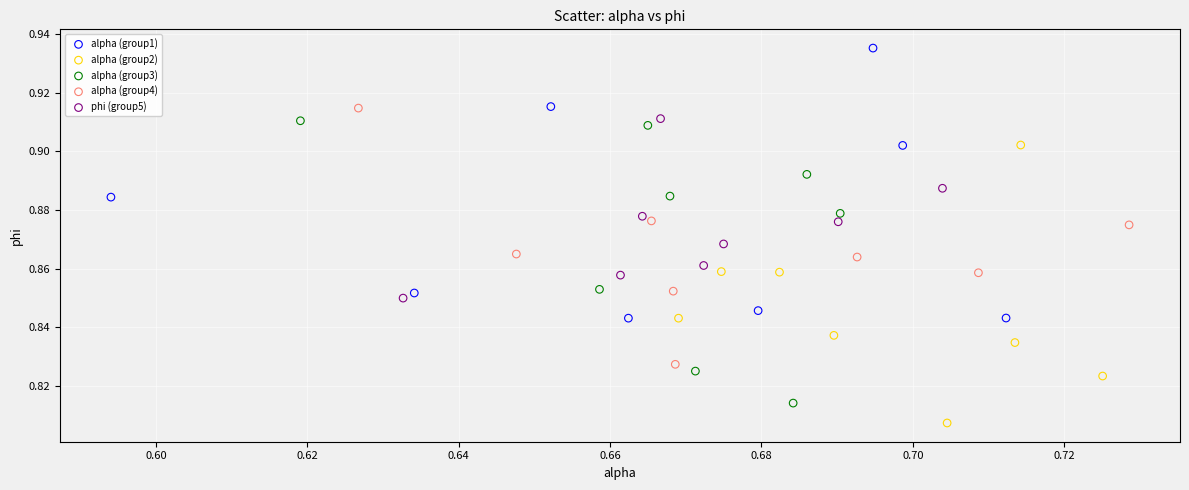

Which series contains the highest Y value?

alpha (group1)